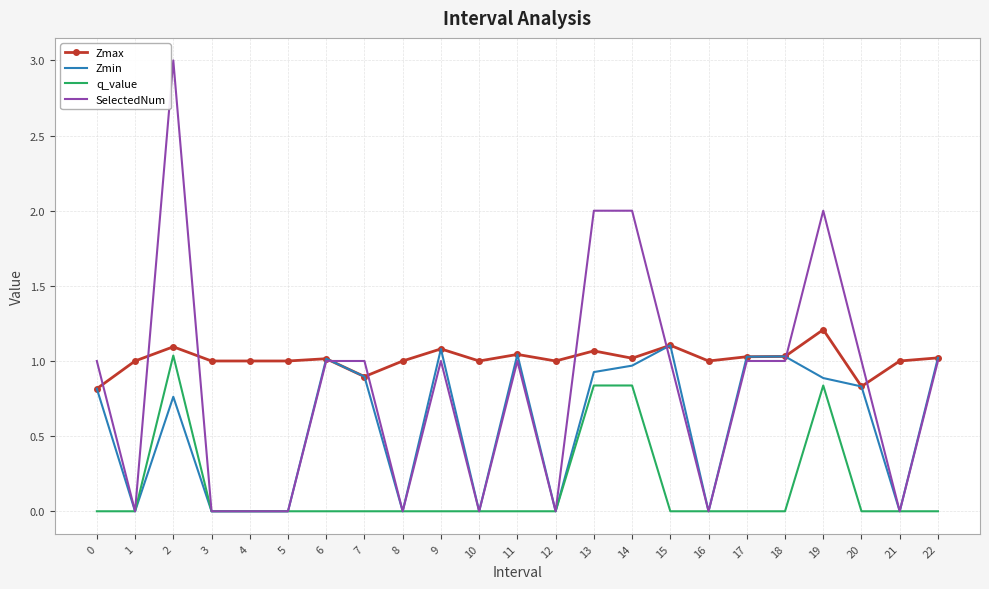

Where is the first local minimum for Zmin?

1